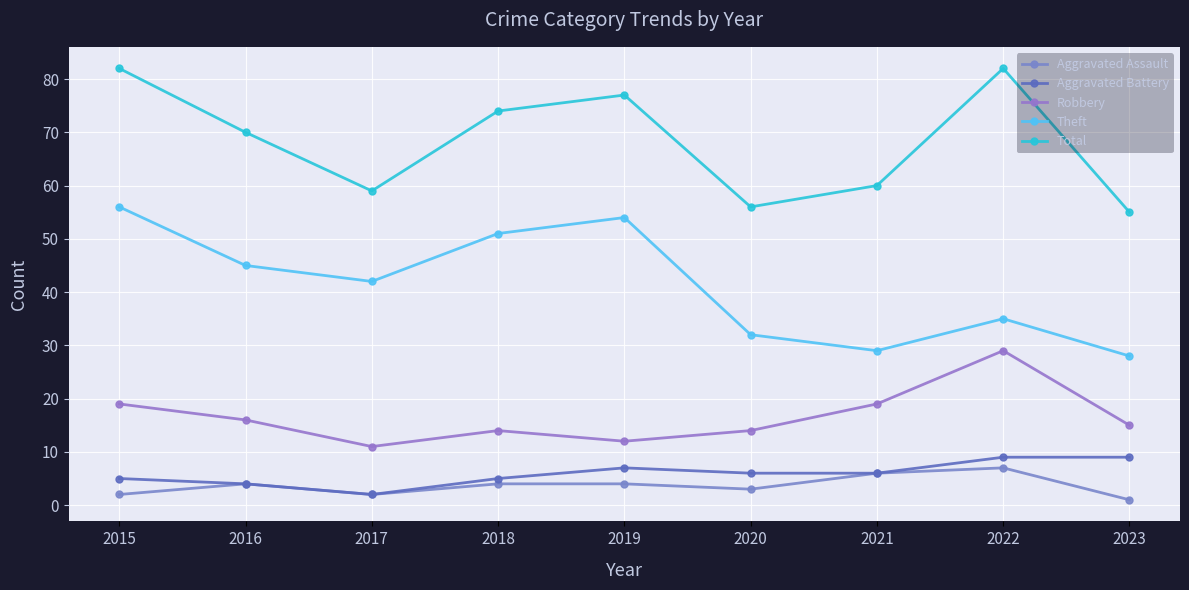

Which has a higher value, 2022 or 2018?

2022